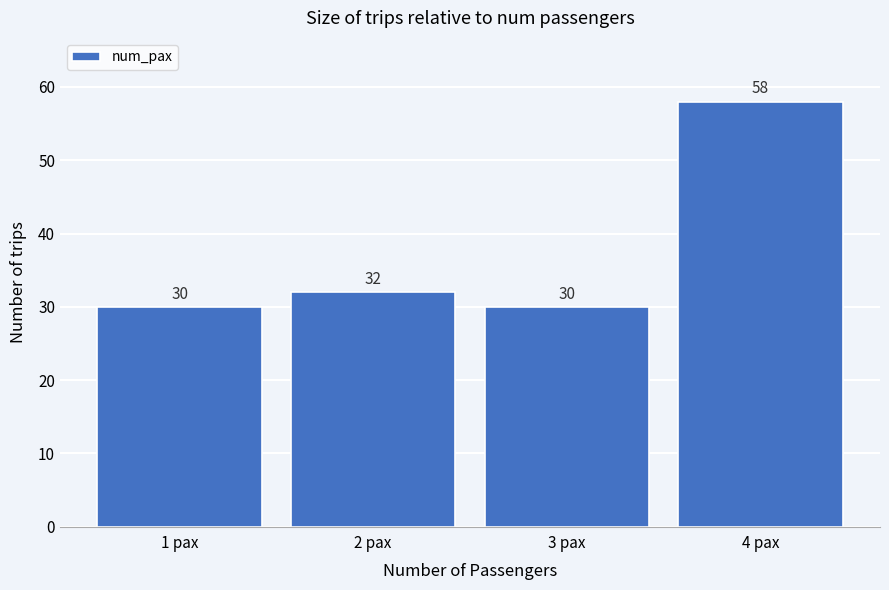

Reading left to right, transcribe all the data shown in this chart.

30	32	30	58